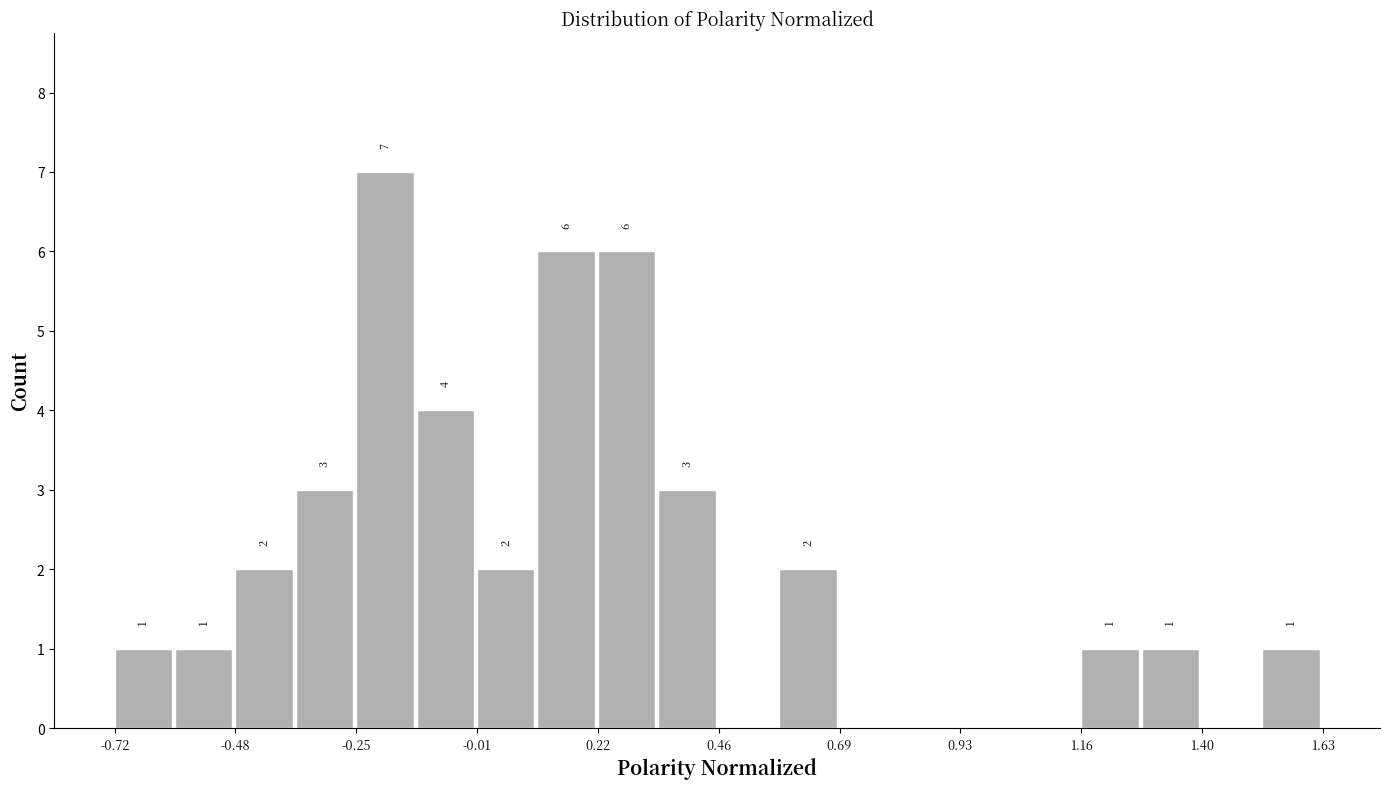

Read against the x-axis, roughly where is the centre of the tallest bar?

-0.20